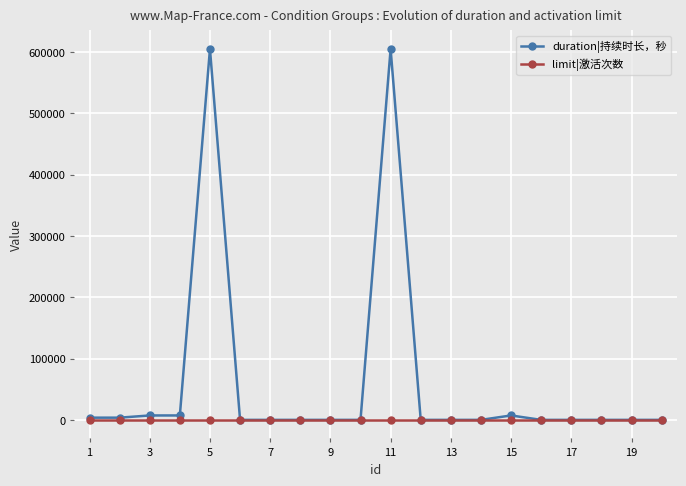

Which series has the largest total across all categories?

duration|持续时长，秒